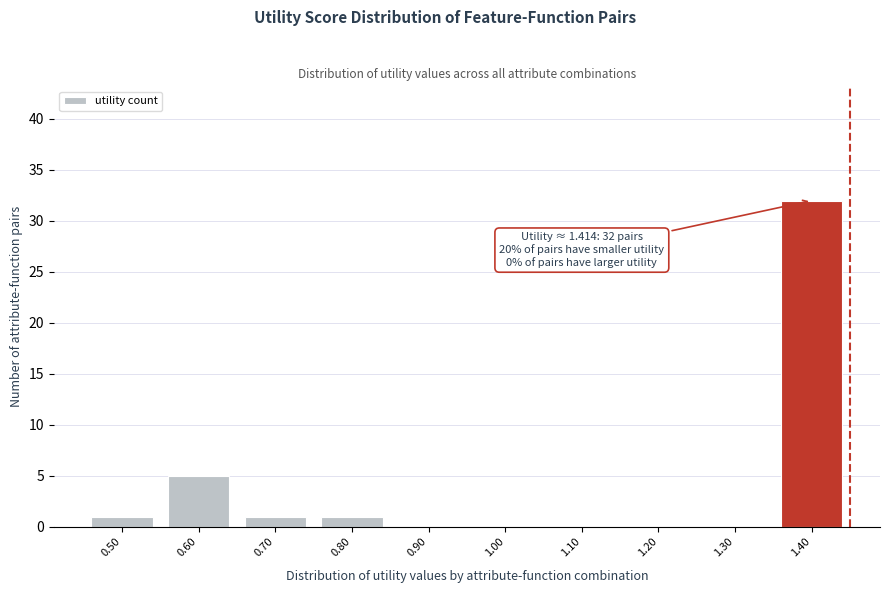

Reading right to left, list all the values displayed in this chart.

1.40=32	1.30=0	1.20=0	1.10=0	1.00=0	0.90=0	0.80=1	0.70=1	0.60=5	0.50=1